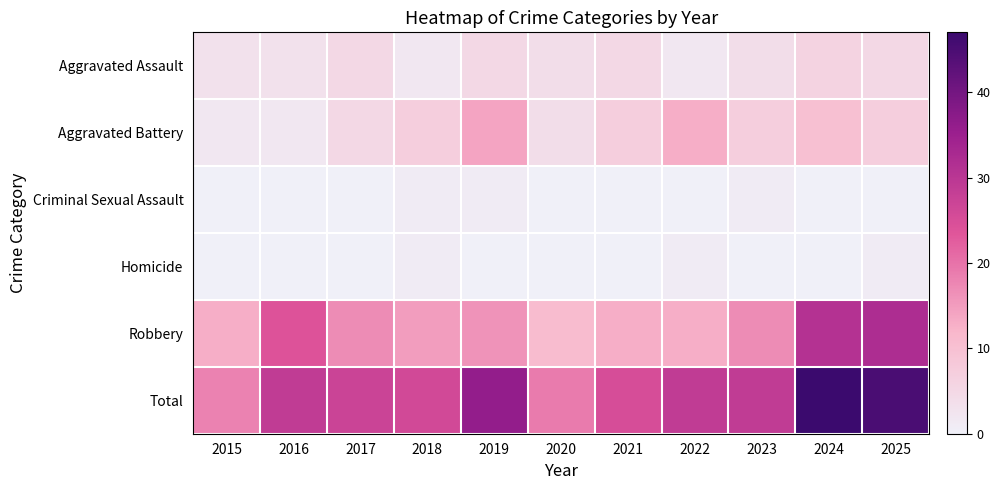

Reading right to left, transcribe all the data shown in this chart.

Aggravated Assault: 2025=5	2024=6	2023=4	2022=2	2021=5	2020=4	2019=5	2018=2	2017=5	2016=3	2015=3
Aggravated Battery: 2025=7	2024=10	2023=7	2022=13	2021=7	2020=4	2019=14	2018=7	2017=5	2016=2	2015=2
Criminal Sexual Assault: 2025=0	2024=0	2023=1	2022=0	2021=0	2020=0	2019=1	2018=1	2017=0	2016=0	2015=0
Homicide: 2025=1	2024=0	2023=0	2022=1	2021=0	2020=0	2019=0	2018=1	2017=0	2016=0	2015=0
Robbery: 2025=32	2024=31	2023=17	2022=13	2021=13	2020=11	2019=16	2018=15	2017=17	2016=24	2015=13
Total: 2025=45	2024=47	2023=29	2022=29	2021=25	2020=19	2019=36	2018=26	2017=27	2016=29	2015=18